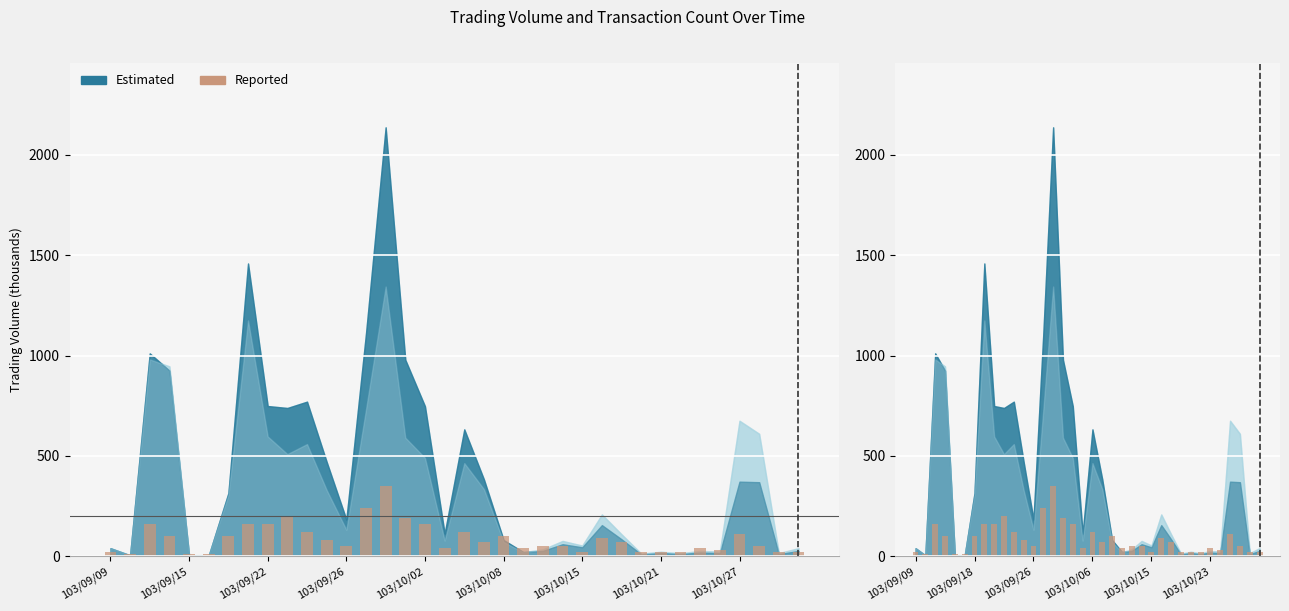

Which has a higher value, 33 or 15?

15